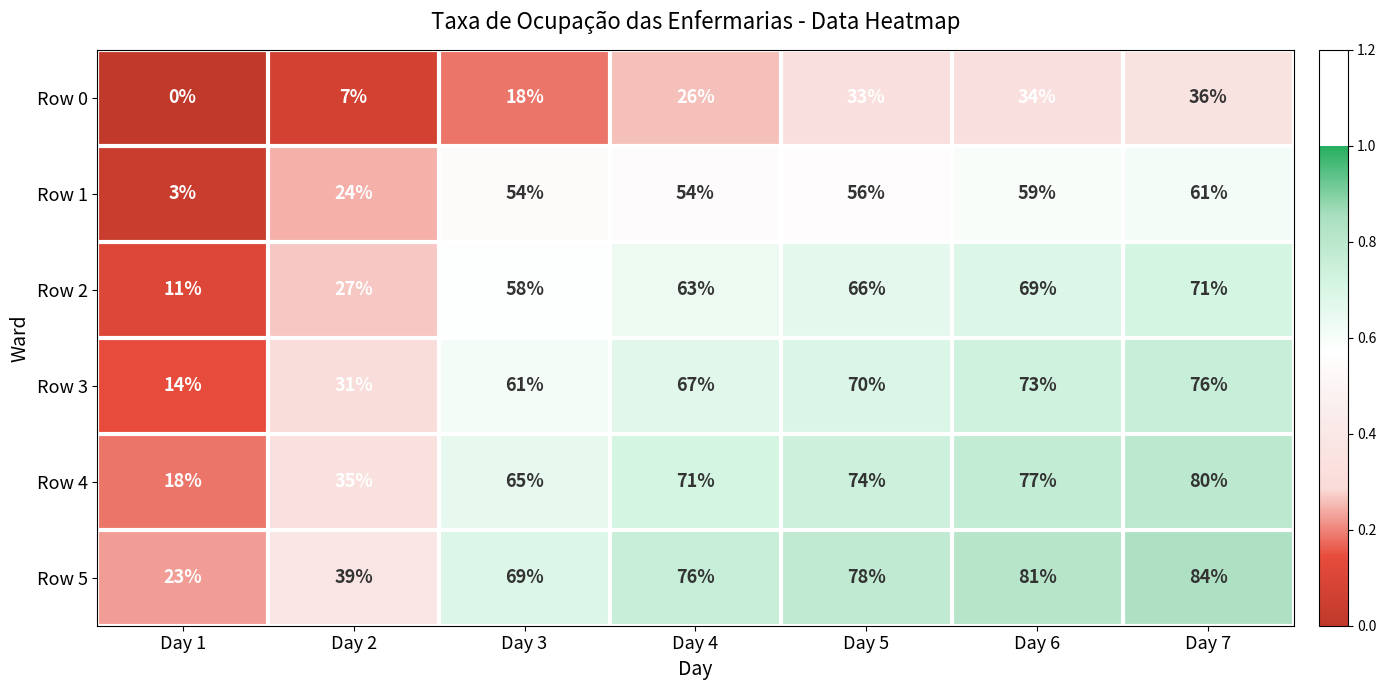

Which label corresponds to the smallest value in the chart?

Day 1